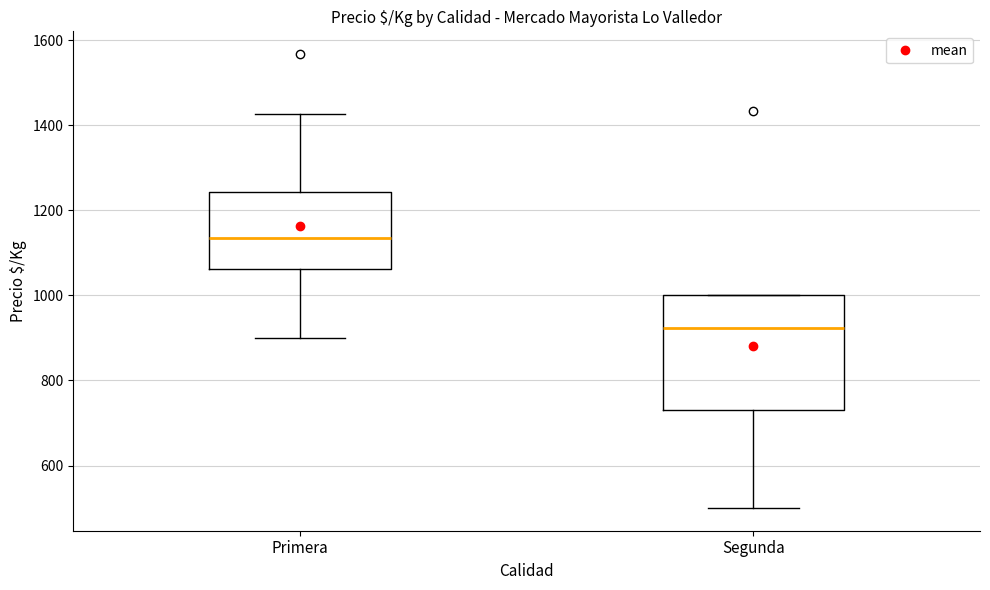

Comparing the boxes themselves (not the whiskers), which one is the tallest?

Segunda